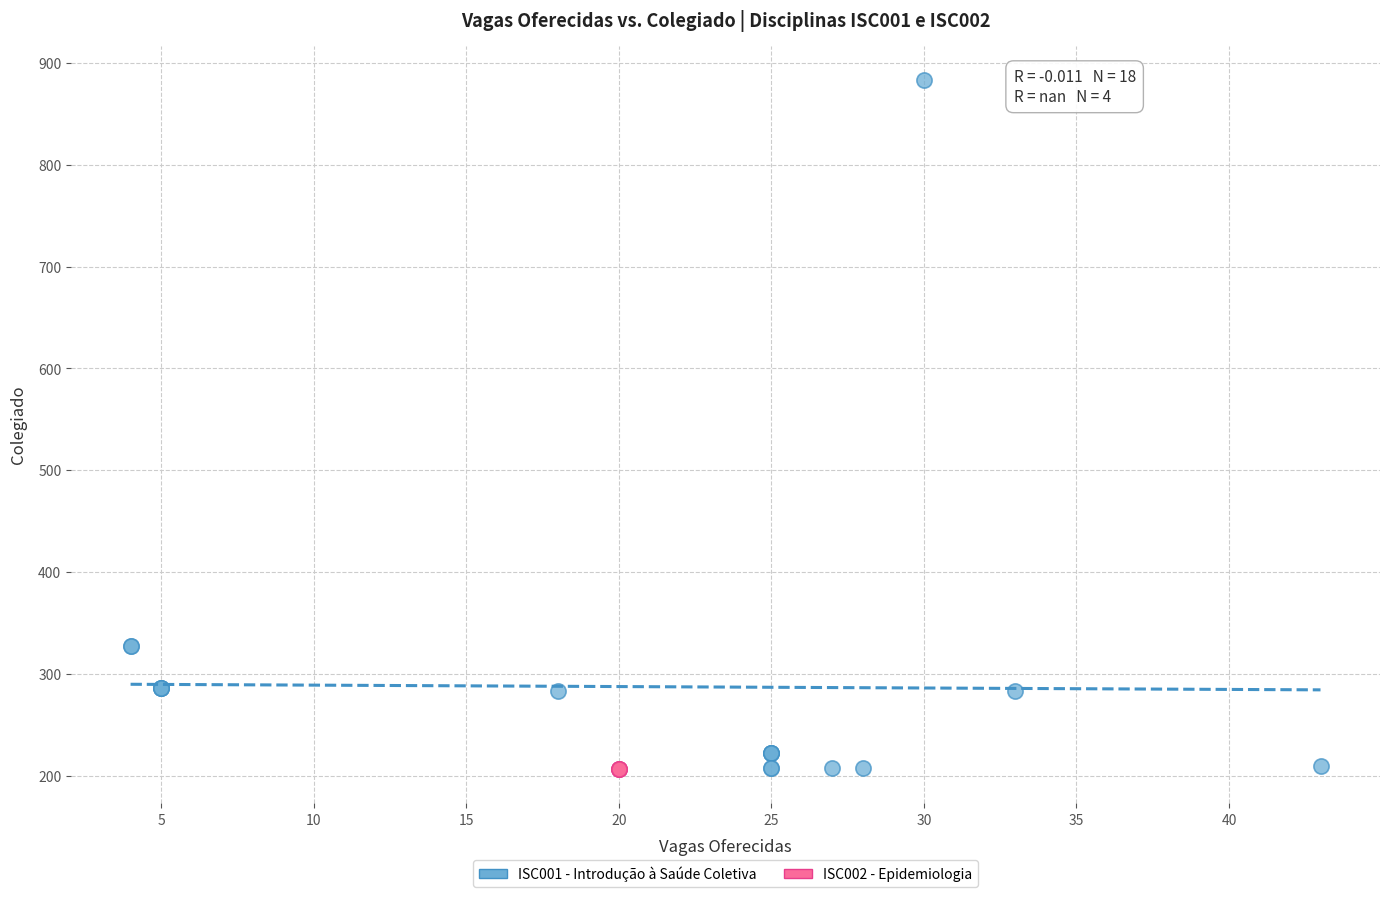

Which series reaches the maximum Y coordinate?

ISC001 - Introdução à Saúde Coletiva